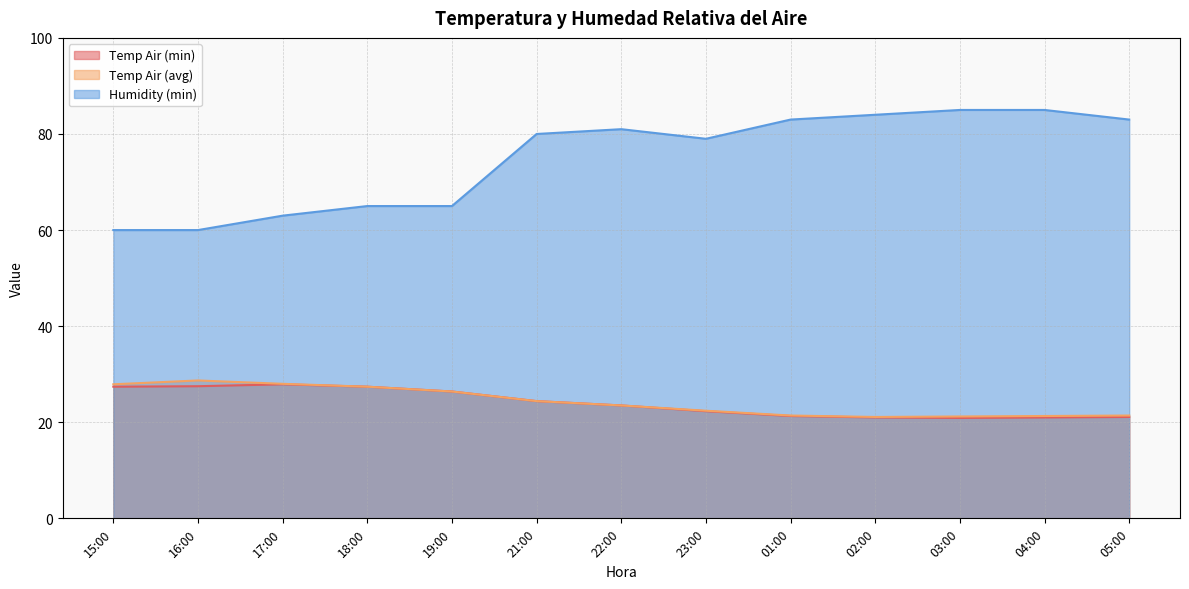

At which category does Temp Air (min) reach its first local valley?

03:00